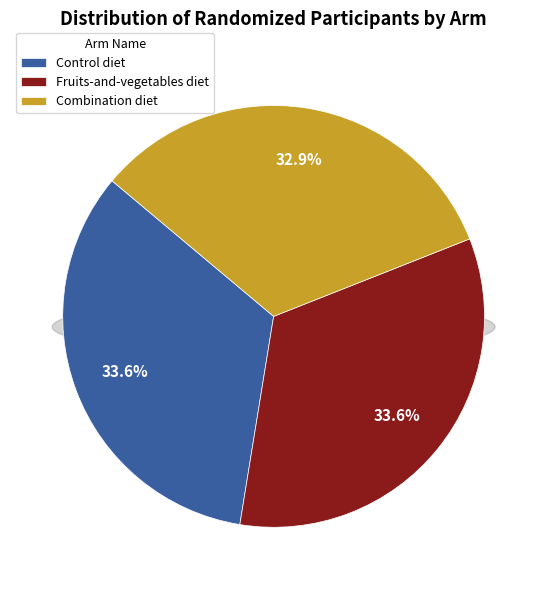

What percentage is NOT represented by Fruits-and-vegetables diet?

66.4%